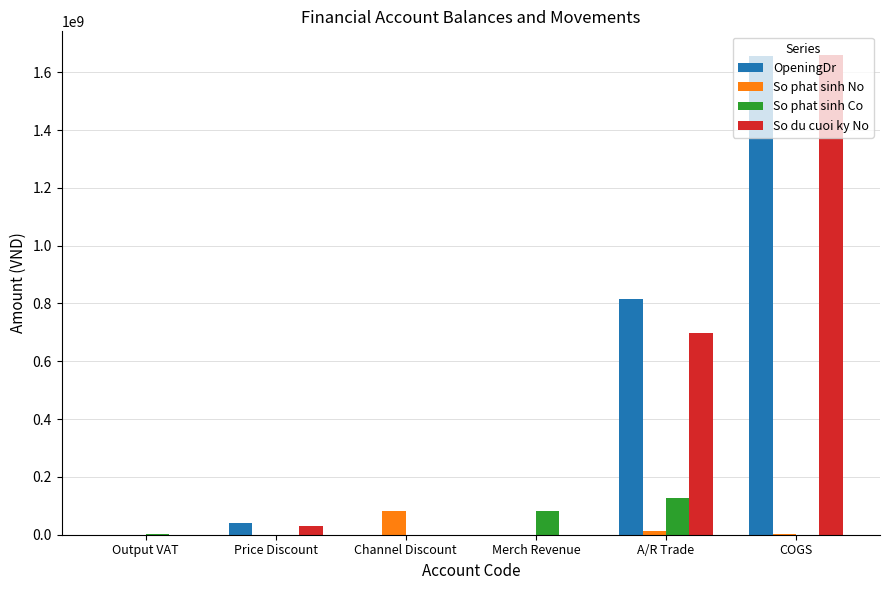

The So phat sinh No series shows 0 at Merch Revenue. True or false?

True